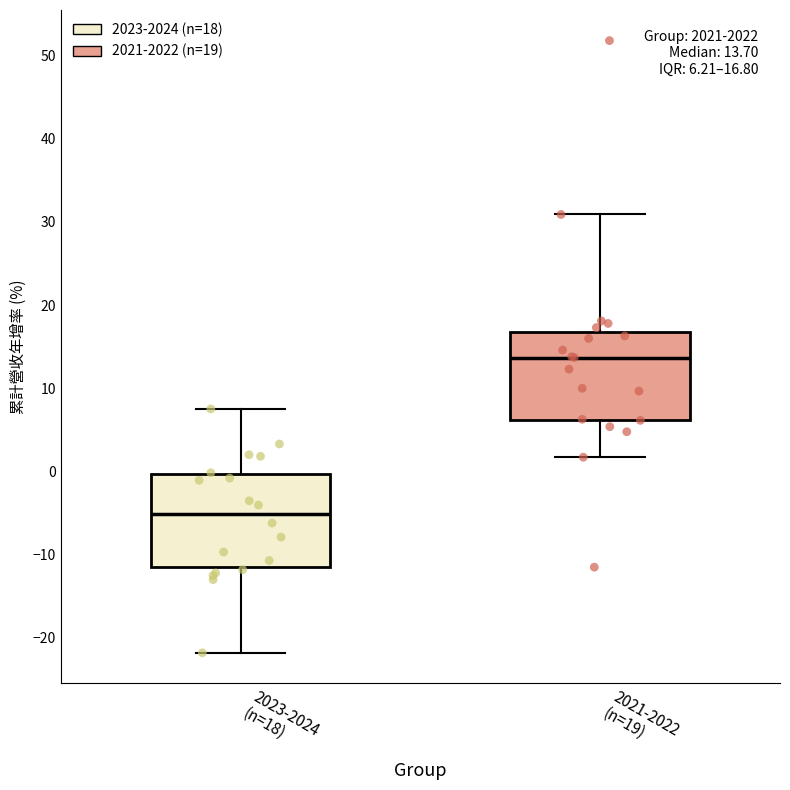

Which box has the lowest median line?

2023-2024 (n=18)